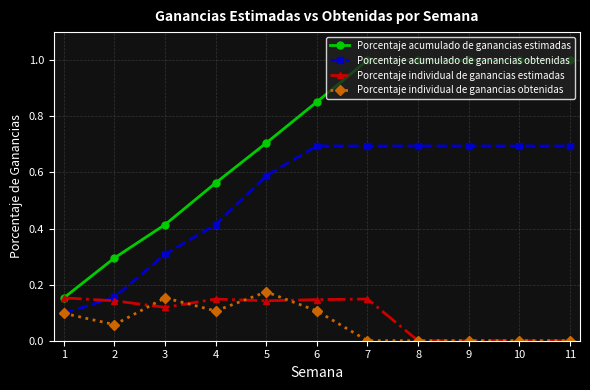

Which series has the widest spread of values?

Porcentaje acumulado de ganancias estimadas